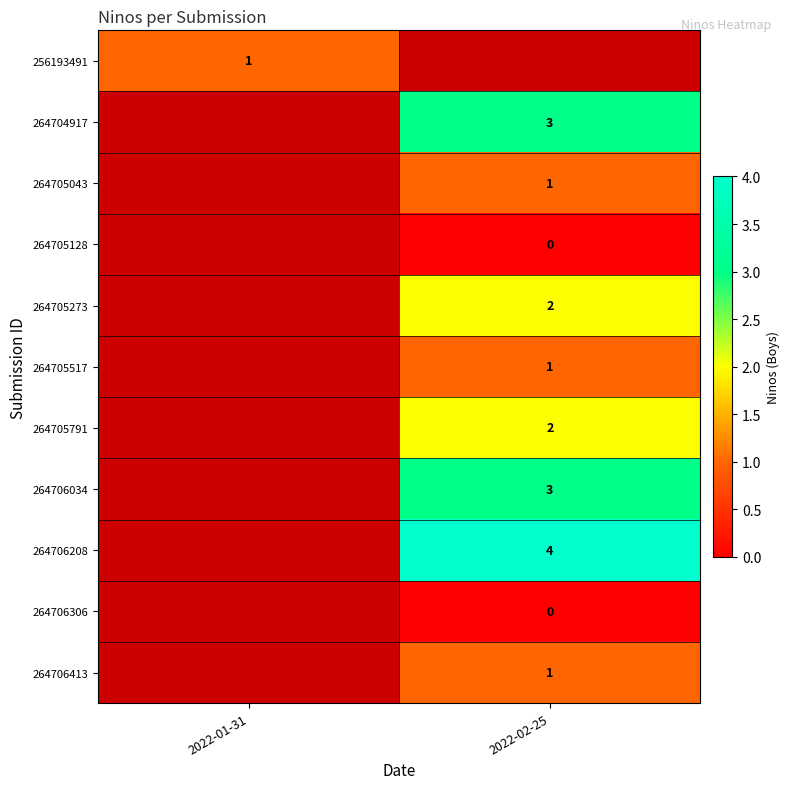

The value of 264705273 at 2022-02-25 is 2. True or false?

True